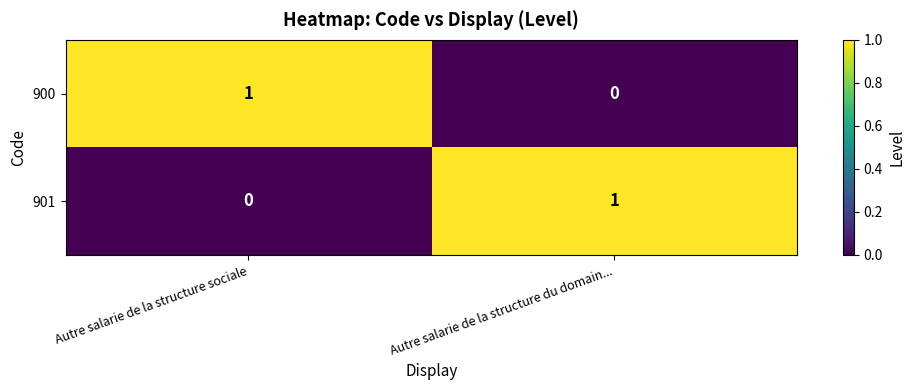

What is the total value across all series at Autre salarie de la structure du domain...?

1